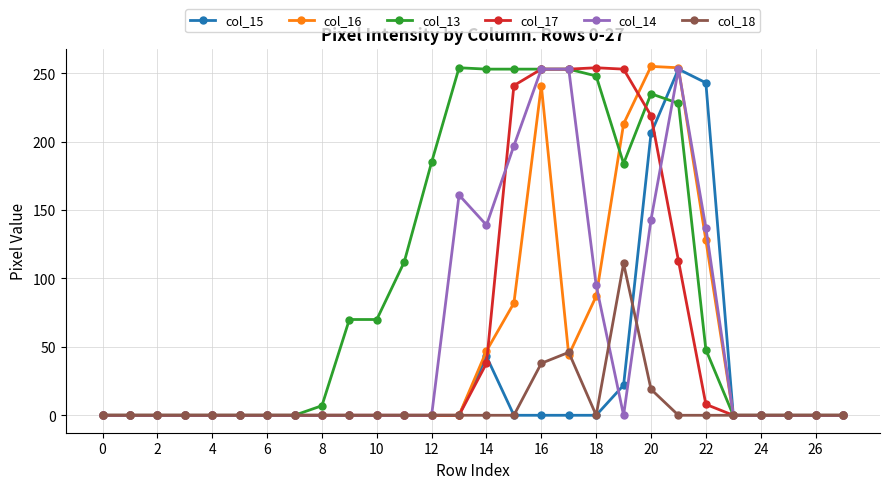

True or false: col_18 has more than 0 points higher than both neighbors.

True